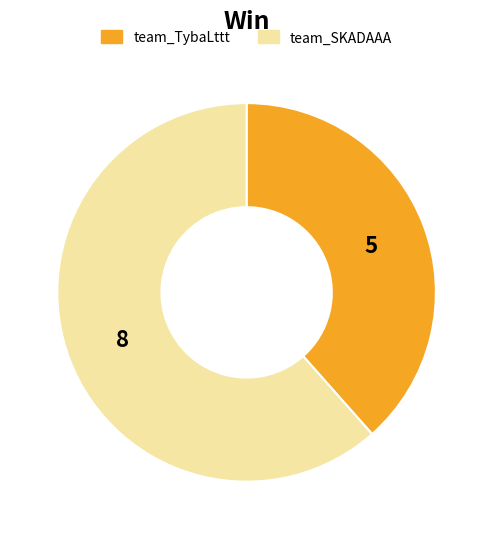

Rank the categories by value from highest to lowest.

team_SKADAAA, team_TybaLttt